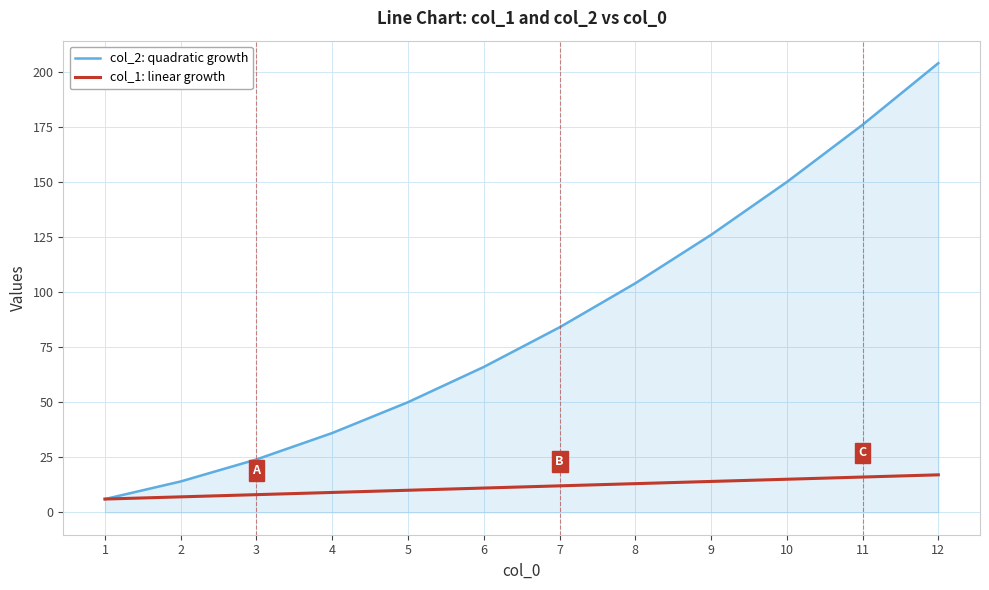

What is the average value of the col_2: quadratic growth series?

87